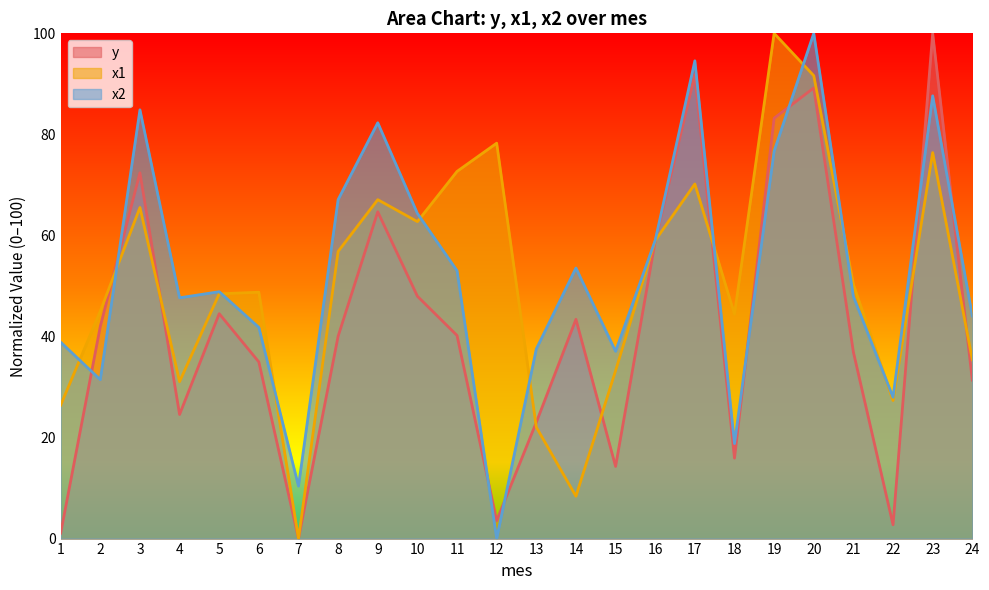

What is the difference between the maximum and minimum values in the x1 series?

100.0